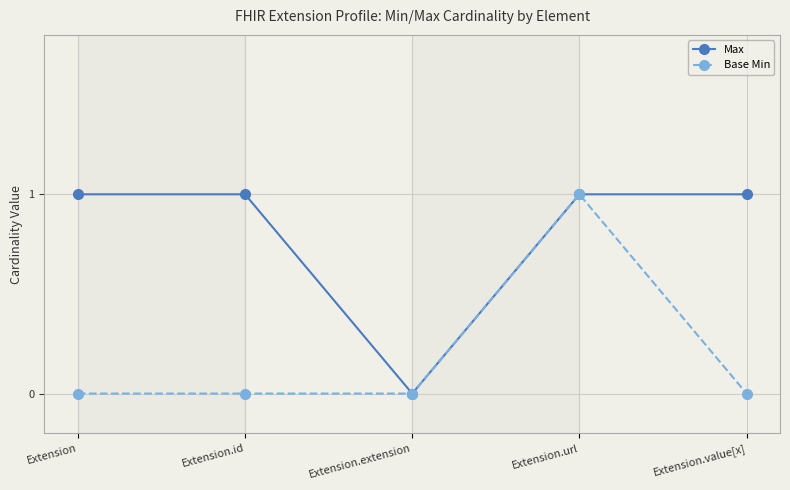

At which label does Max reach its minimum?

Extension.extension